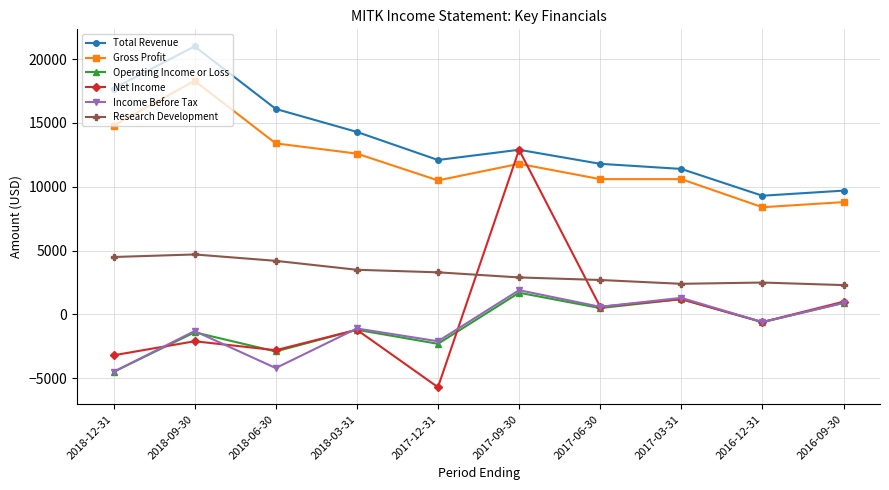

What is the difference between the maximum and minimum values in the Operating Income or Loss series?

6200